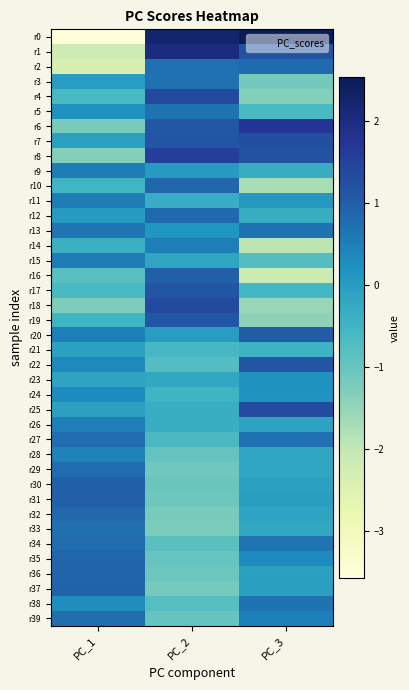

Which series has the widest spread of values?

r0